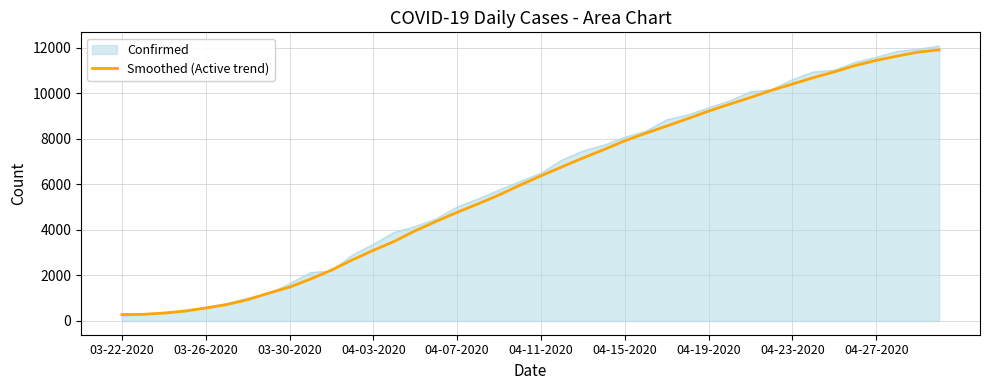

Which series has the largest range (max minus min)?

Confirmed